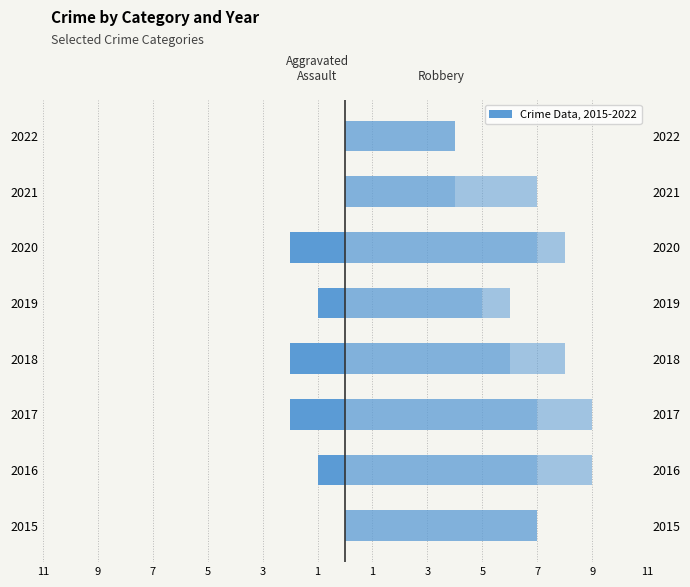

Which has a higher value, 2020 or 2016?

2016